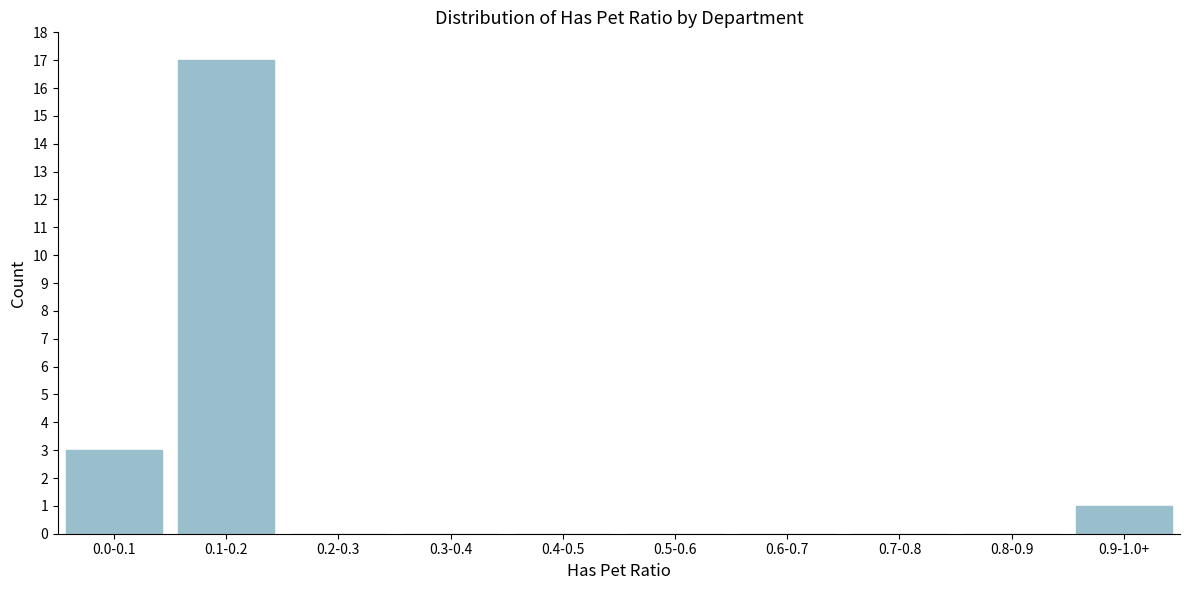

Reading left to right, extract all data points from this chart.

0.0-0.1=3	0.1-0.2=17	0.2-0.3=0	0.3-0.4=0	0.4-0.5=0	0.5-0.6=0	0.6-0.7=0	0.7-0.8=0	0.8-0.9=0	0.9-1.0+=1